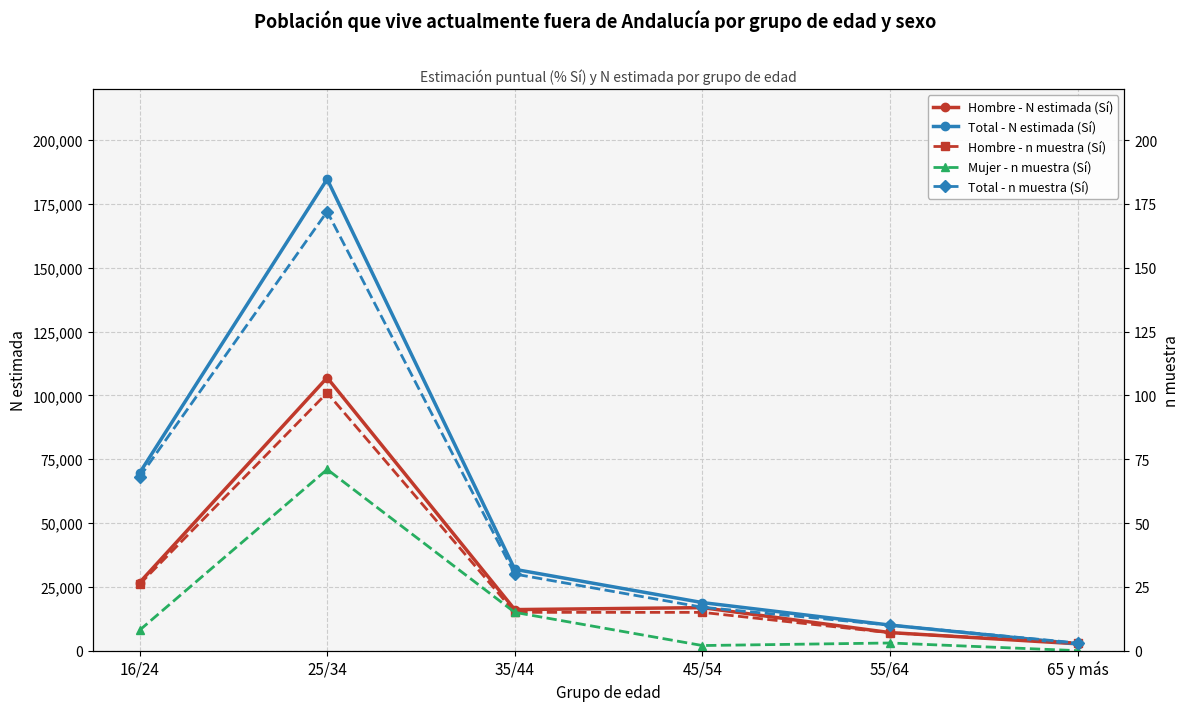

Between 55/64 and 35/44, which is larger?

35/44